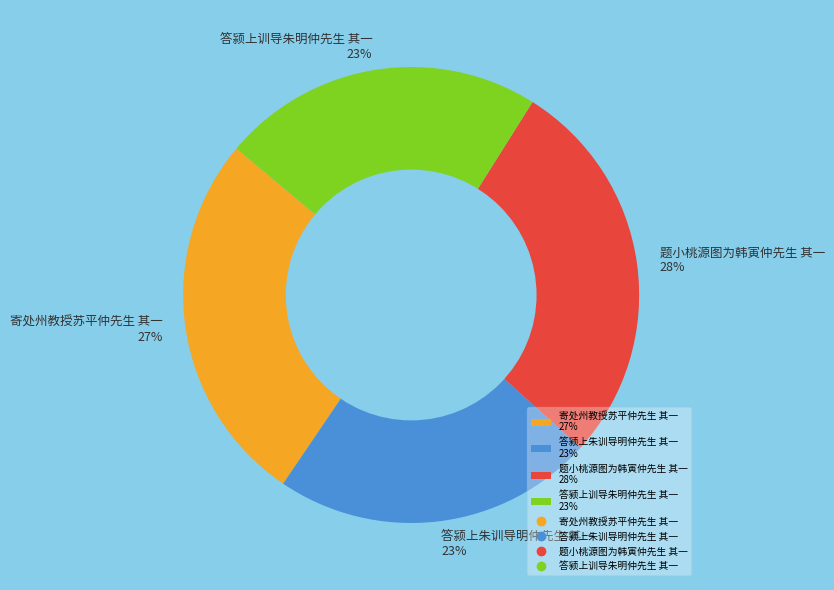

To the nearest percent, what is the difference between the 寄处州教授苏平仲先生 其一 and 答颍上训导朱明仲先生 其一 slice percentages?

4%